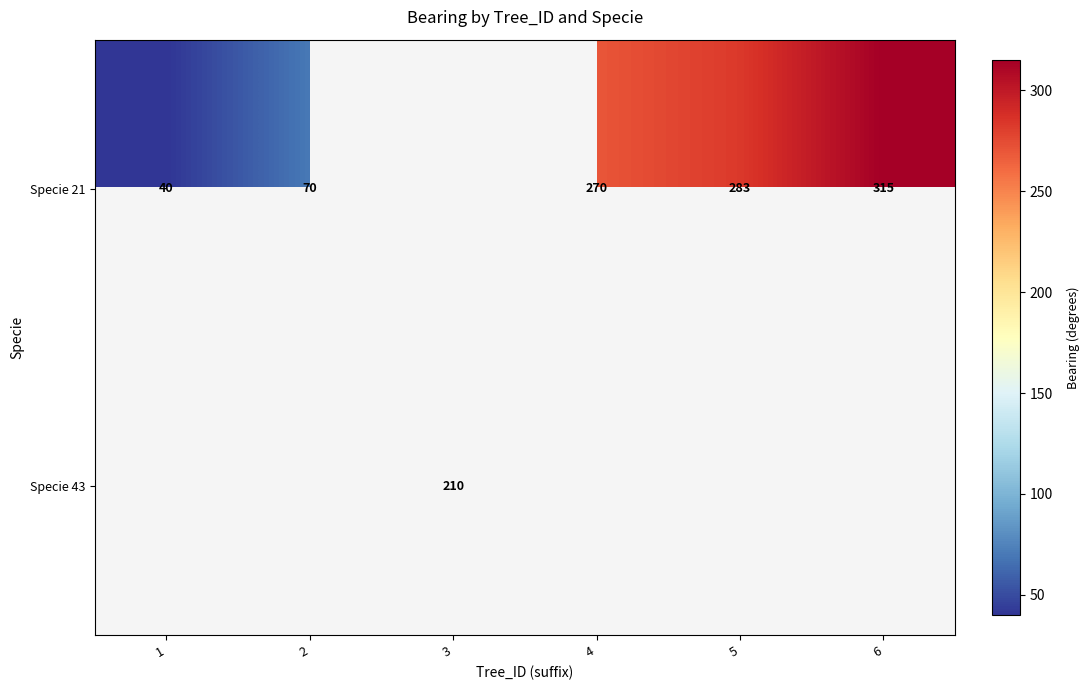

Is it true that Specie 43 equals 210 at 3?

True